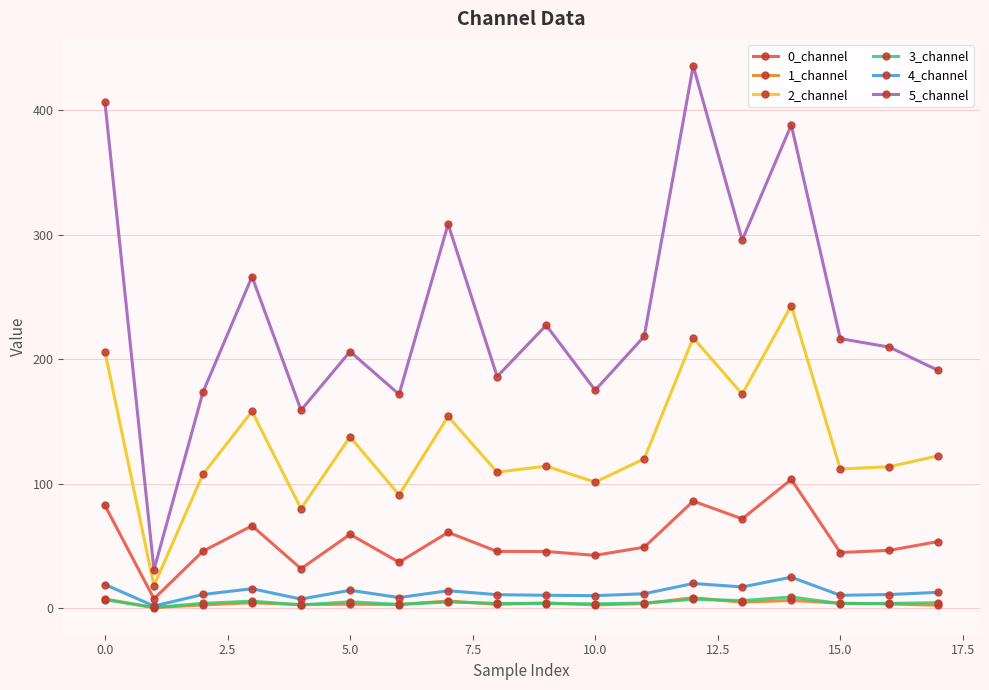

True or false: 3_channel has more than 1 interior local peaks.

True